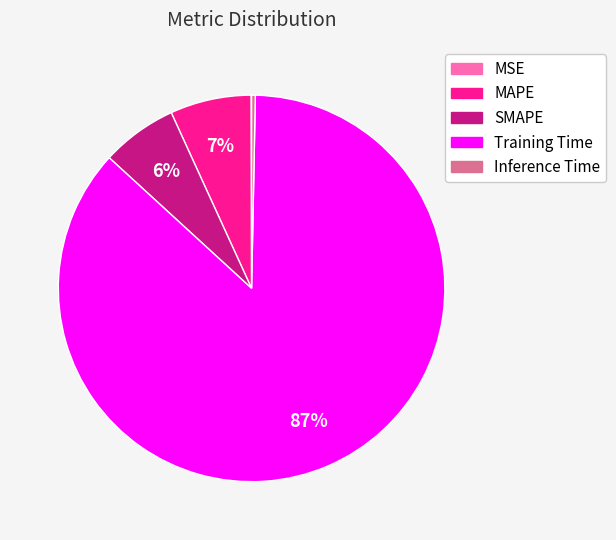

True or false: Training Time accounts for 87% of the total.

True